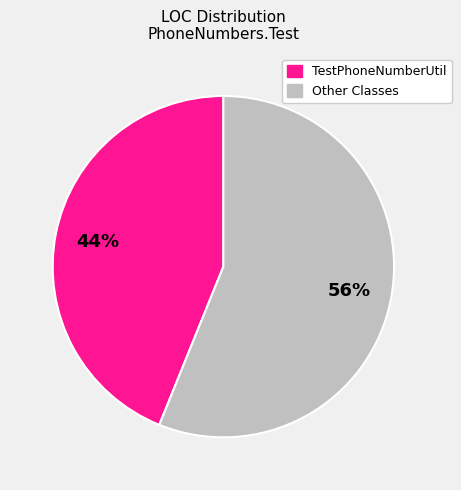

To the nearest percent, what is the average slice percentage?

50%